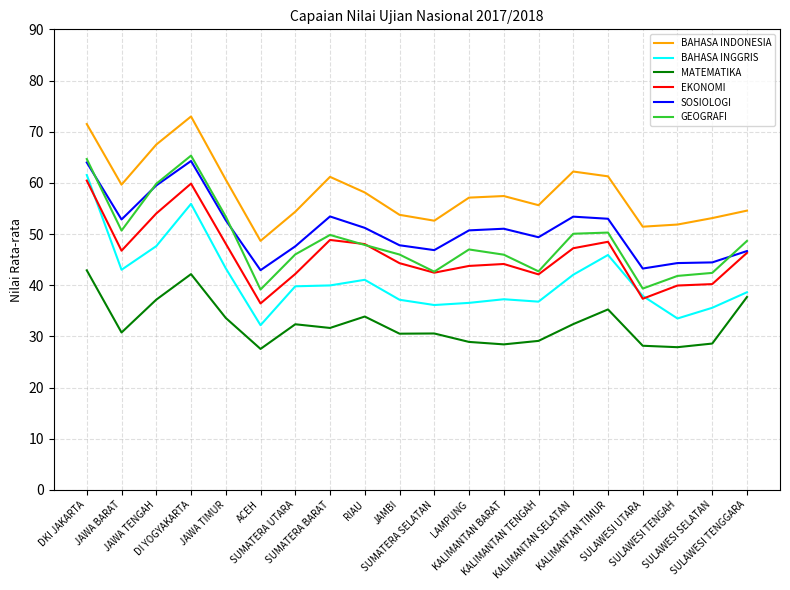

What is the difference between the BAHASA INDONESIA values at KALIMANTAN TENGAH and KALIMANTAN BARAT?

1.8